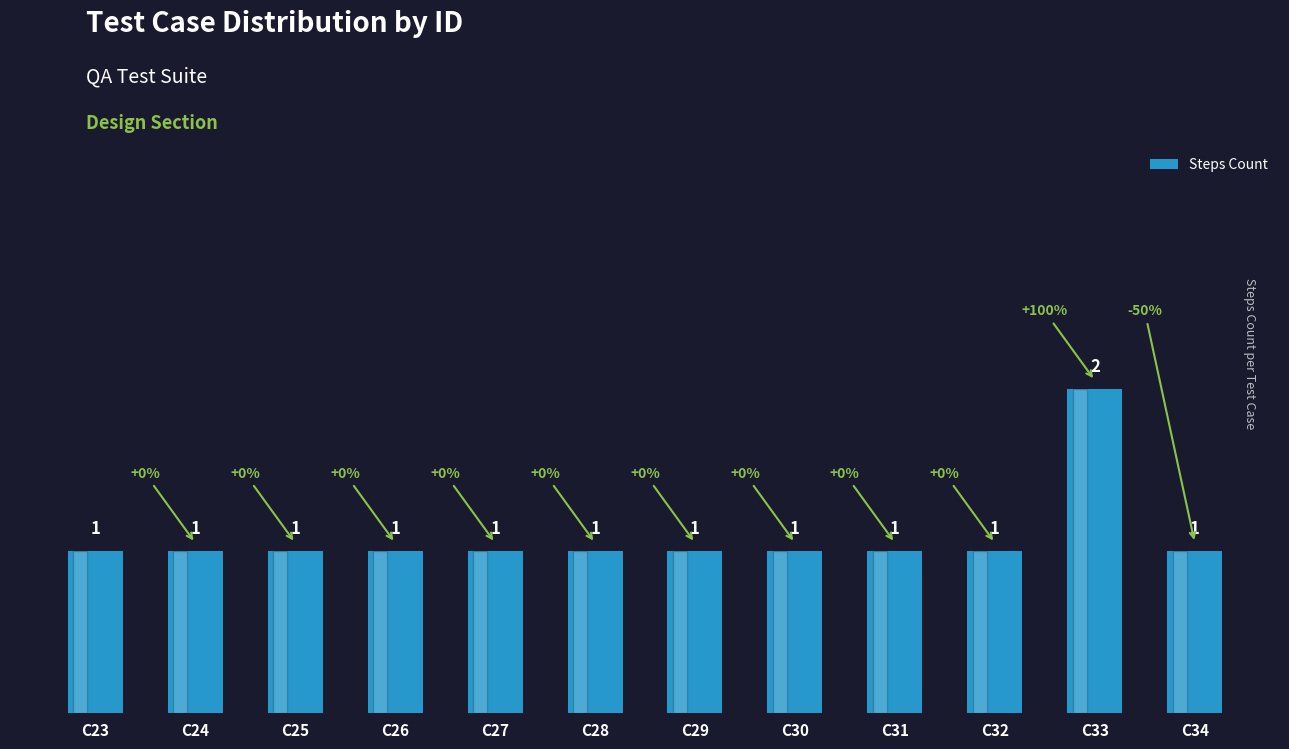

Count the values in the range 1 to 2.

12